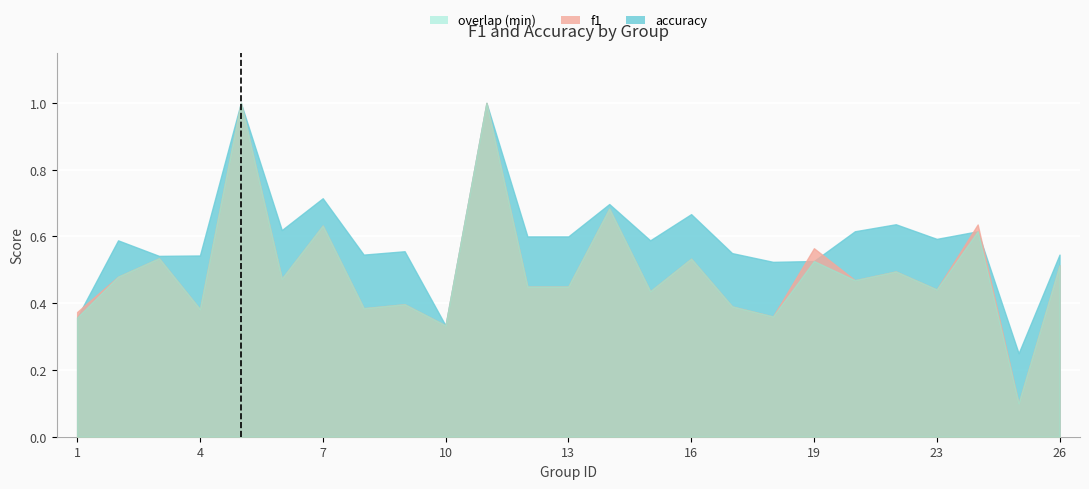

Count the accuracy values in the range 0 to 1.

25